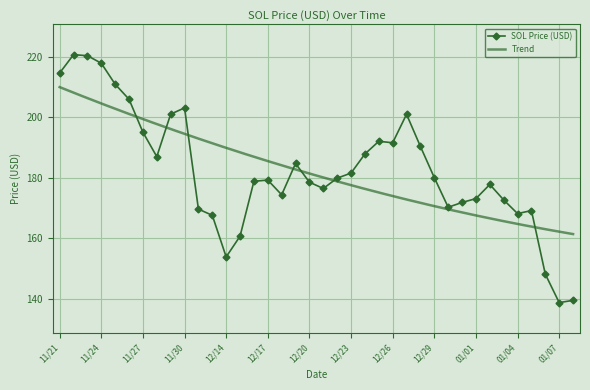

How many interior local peaks (higher than both neighbors) does the data have?

8